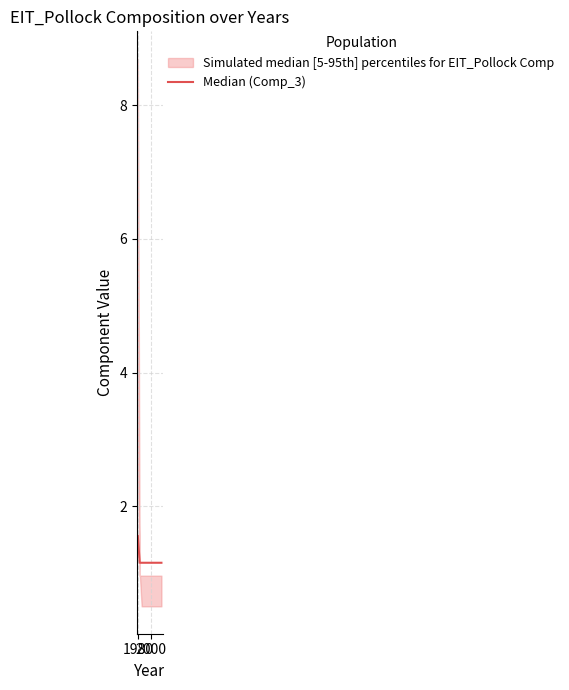

The chart shows a value of 0.4 at 16. True or false?

False